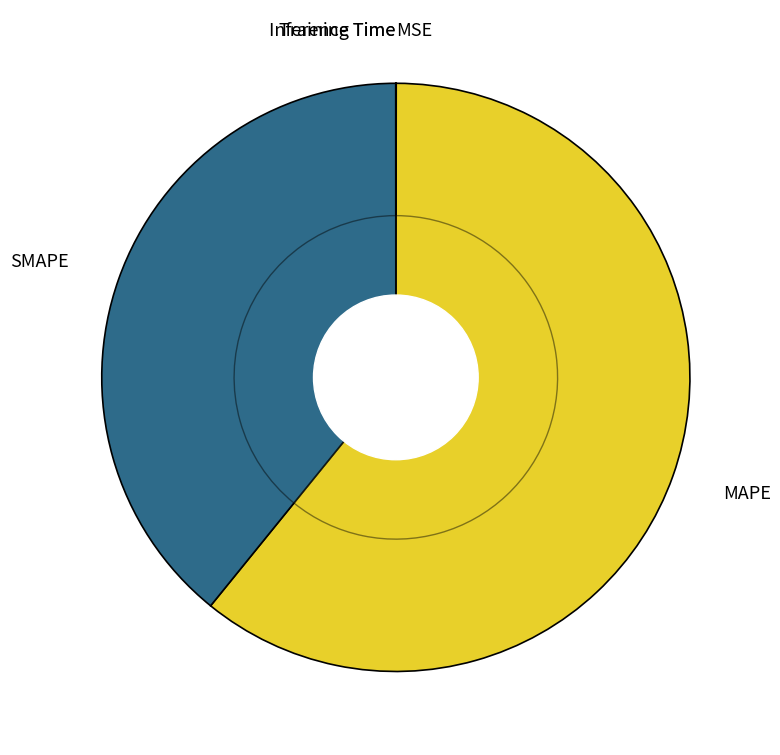

Does SMAPE account for over 50% of the chart?

No